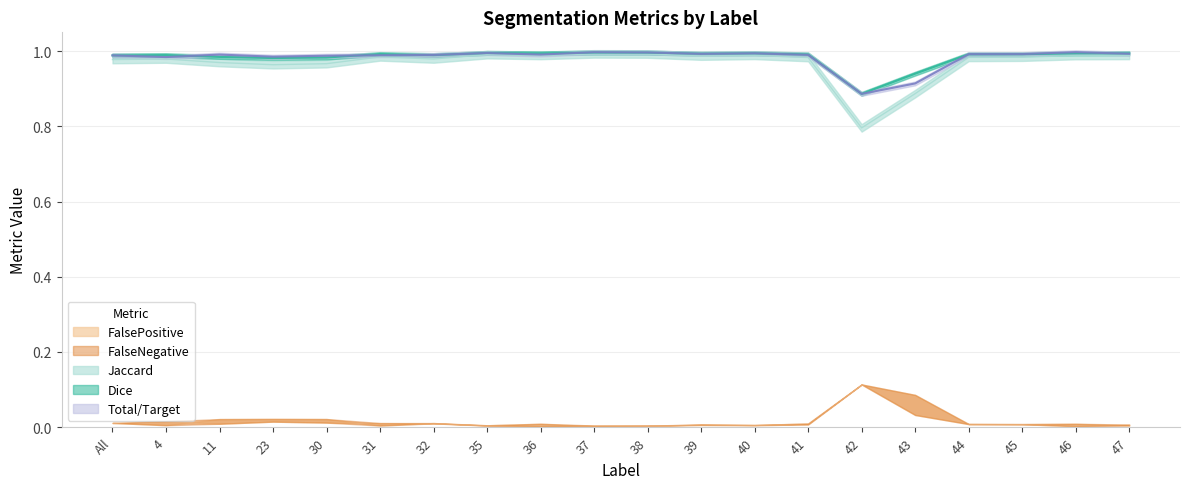

What is the average value of the Total/Target series?

1.0